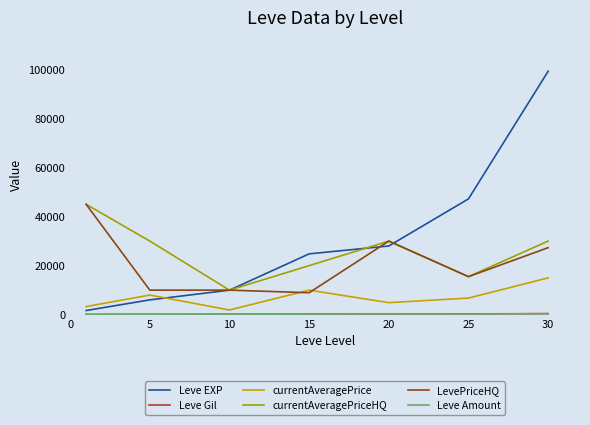

At how many categories does at least one series exceed 24093?

6